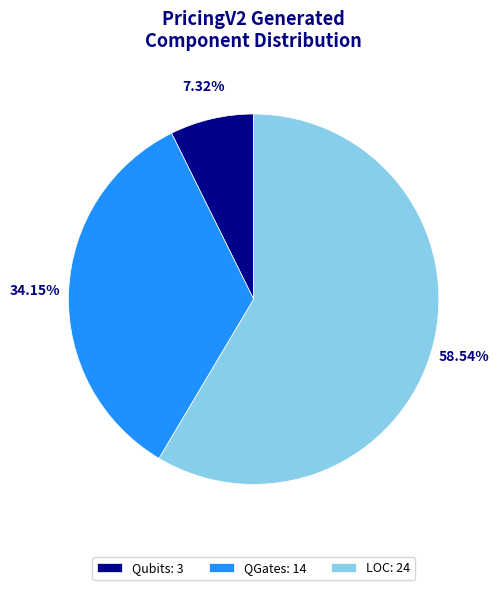

Rank the categories by value from lowest to highest.

Qubits, QGates, LOC